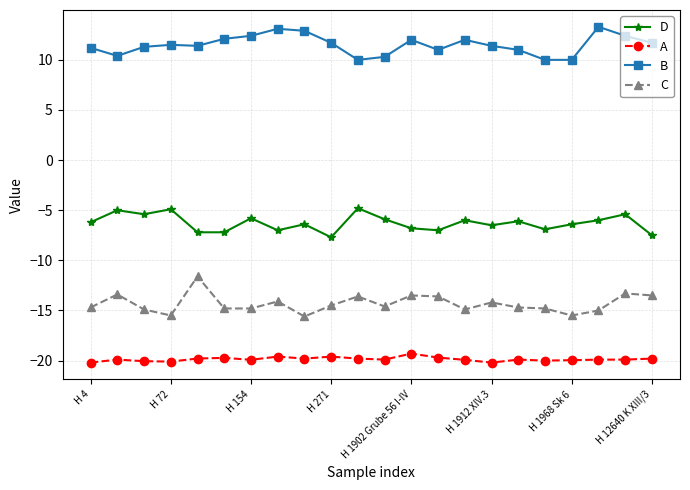

Which series has the largest total across all categories?

B